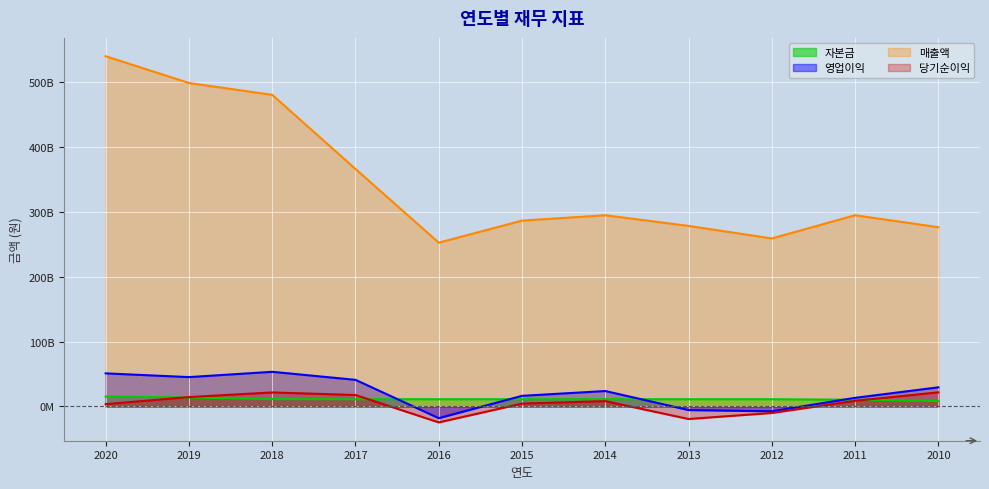

Where is the first local minimum for 당기순이익?

2016